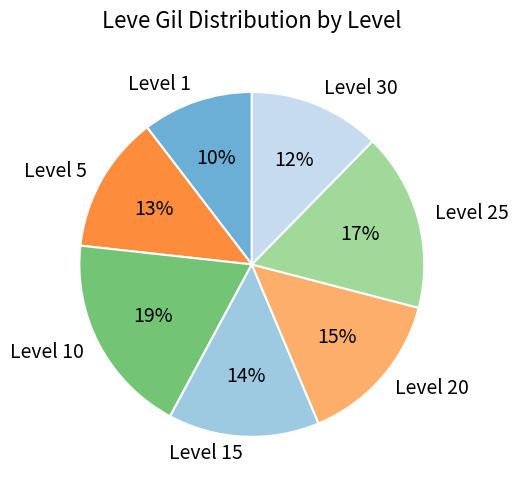

To the nearest percent, what percentage of the pie is Level 20?

15%